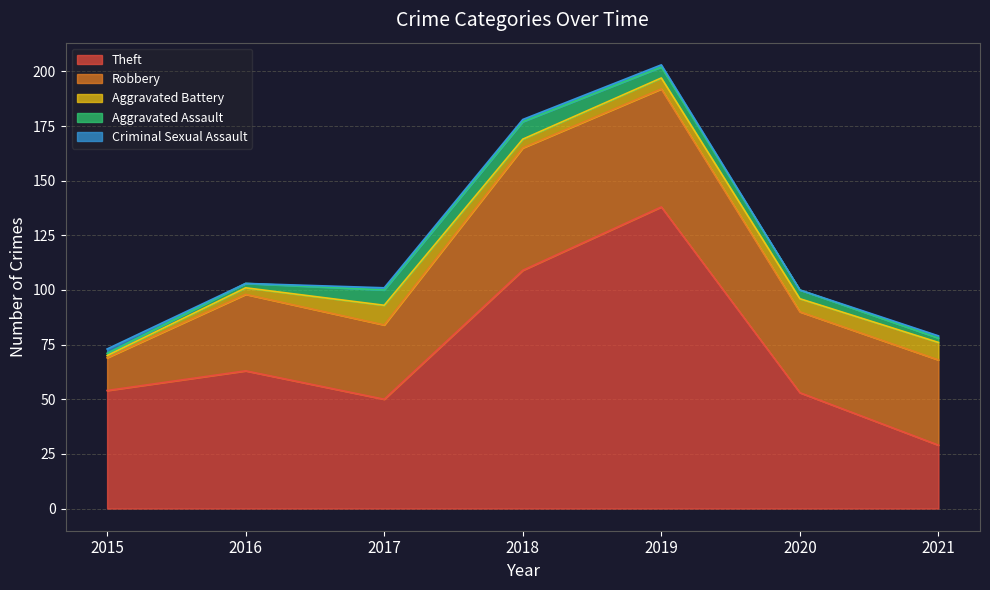

How many distinct data groups are displayed?

5